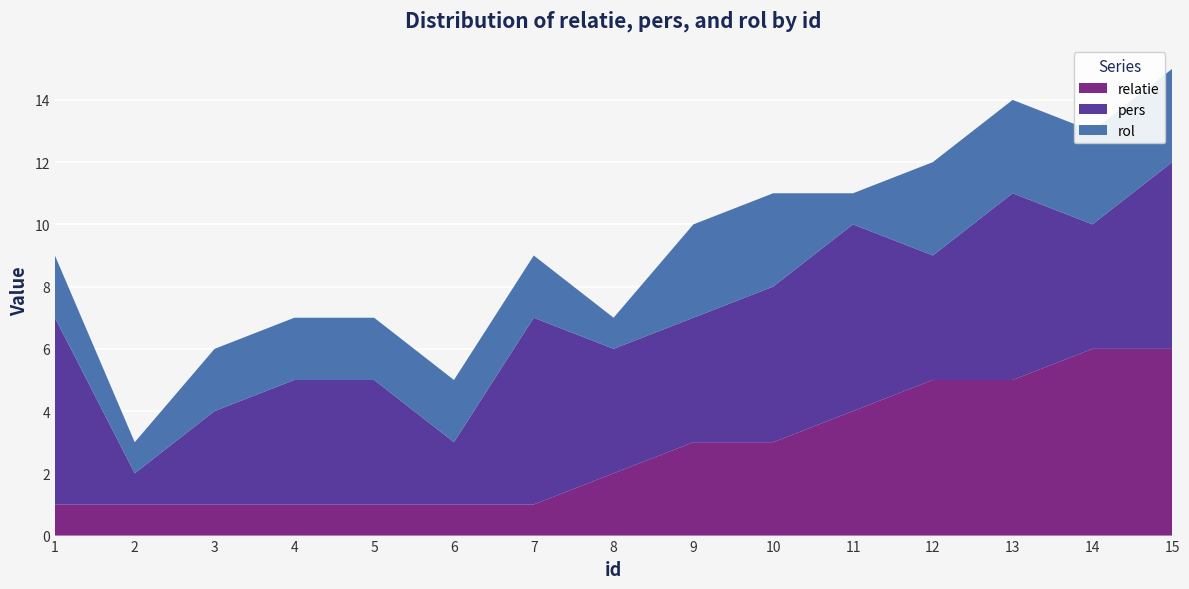

Reading left to right, extract all data points from this chart.

relatie: 1	1	1	1	1	1	1	2	3	3	4	5	5	6	6
pers: 6	1	3	4	4	2	6	4	4	5	6	4	6	4	6
rol: 2	1	2	2	2	2	2	1	3	3	1	3	3	3	3